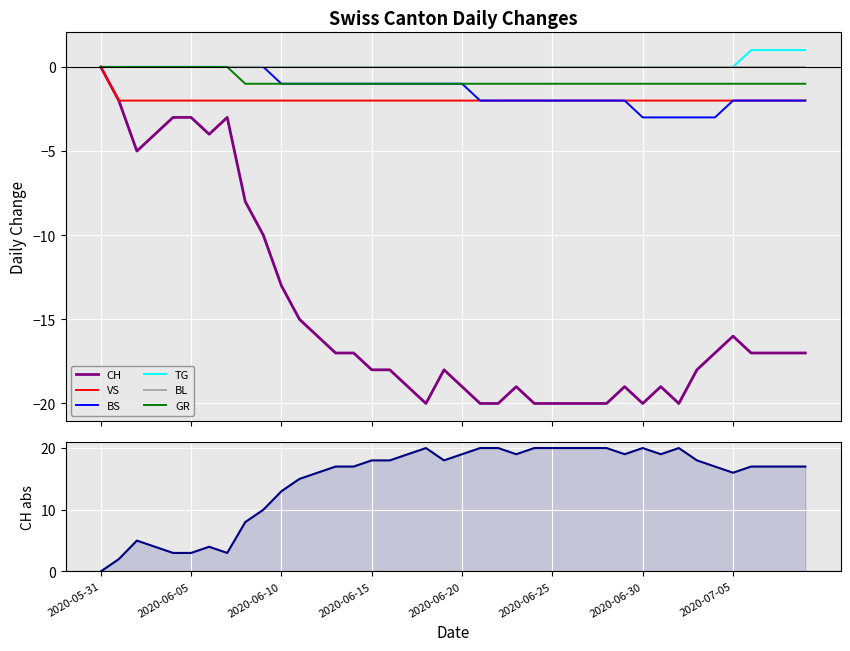

What is the value of the BS point at the 34th from the left?

-3